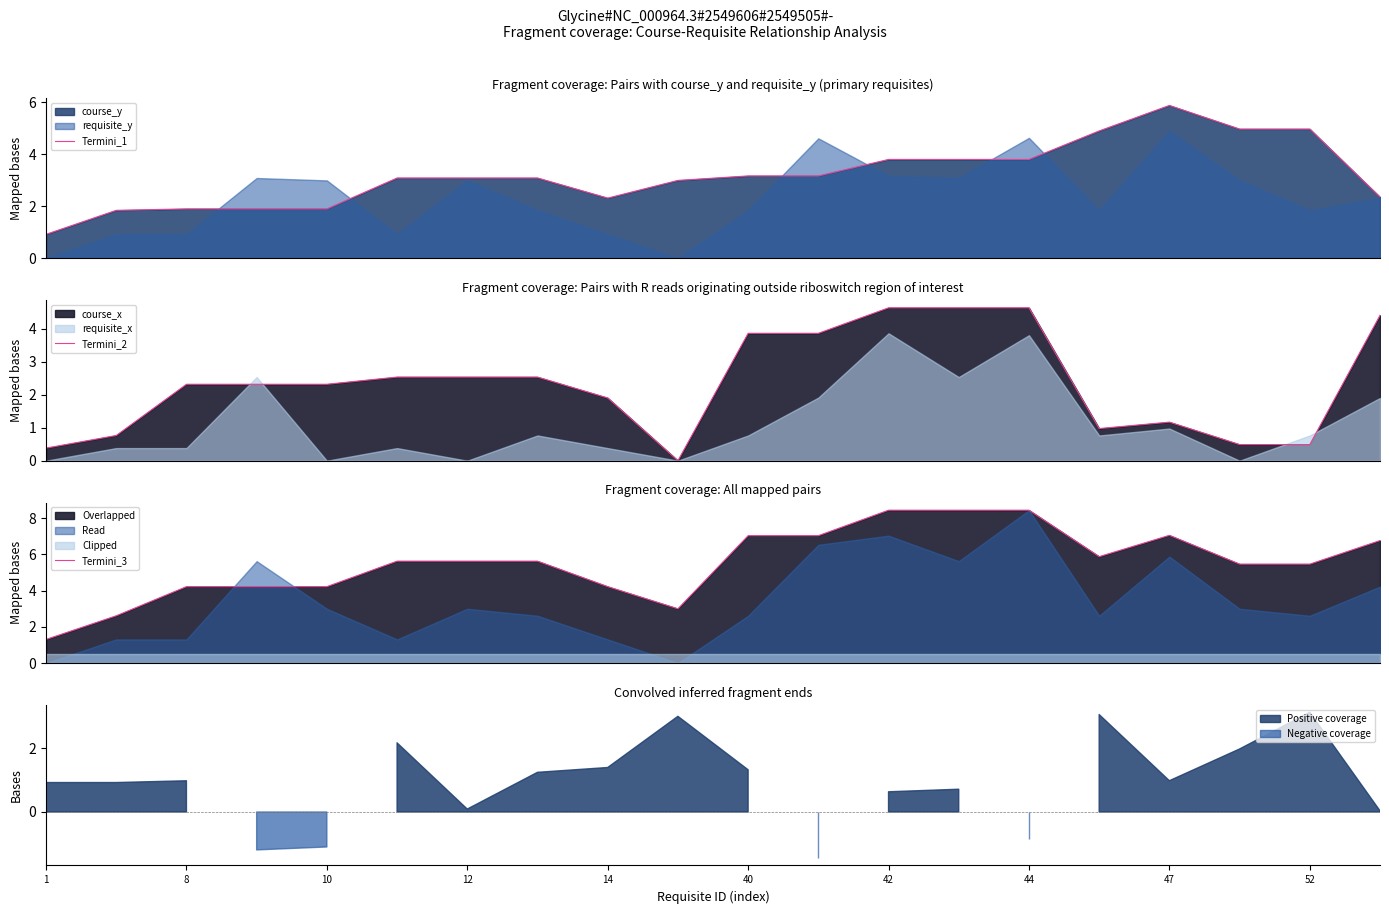

True or false: Termini_3 and Termini_1 cross at least once.

False